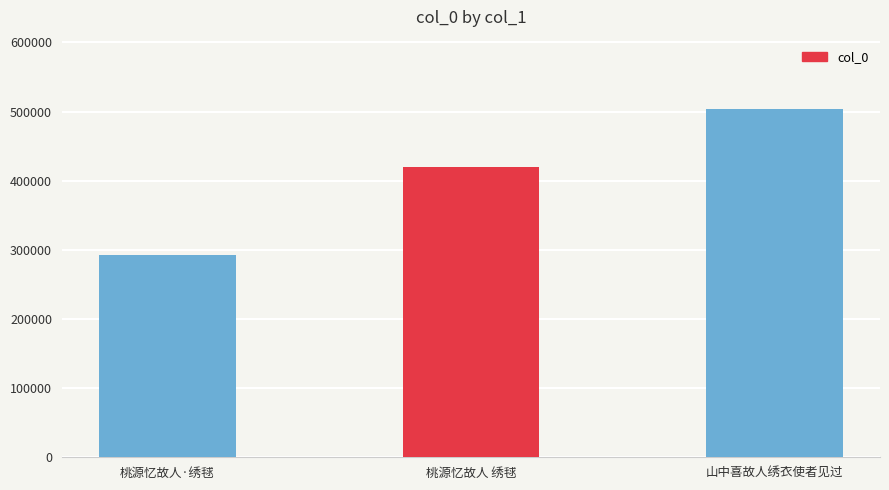

At which label is the value closest to 398007?

桃源忆故人 绣毬